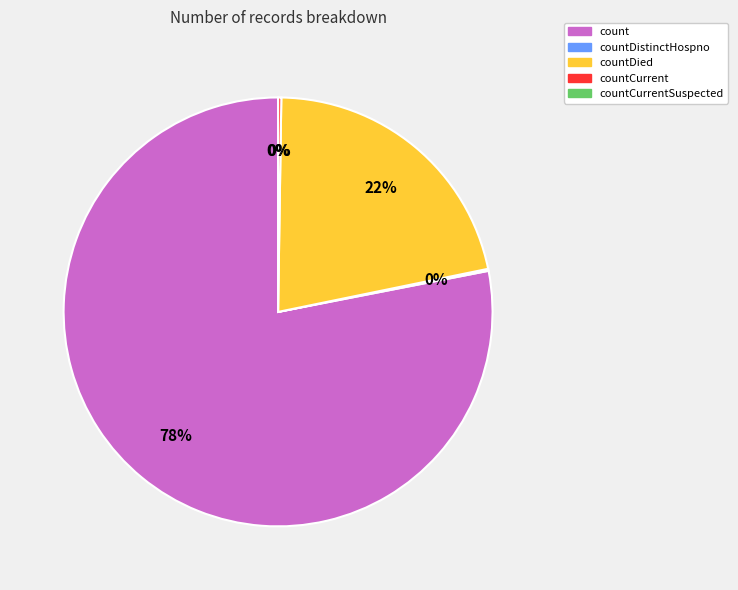

Do countCurrentSuspected and countDistinctHospno together represent more than half of the pie?

No